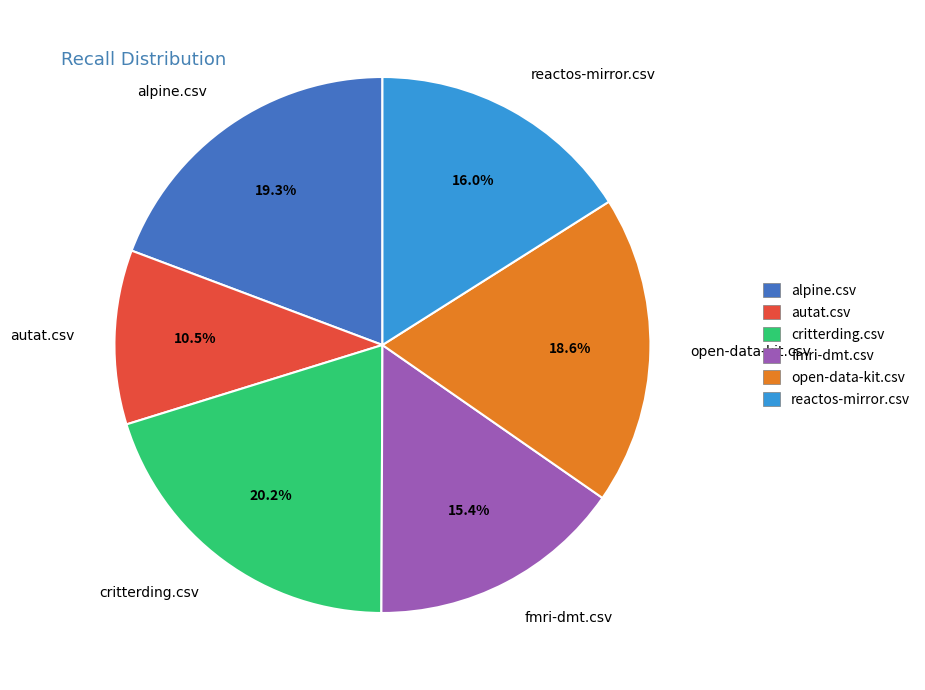

Is reactos-mirror.csv the majority of the pie?

No